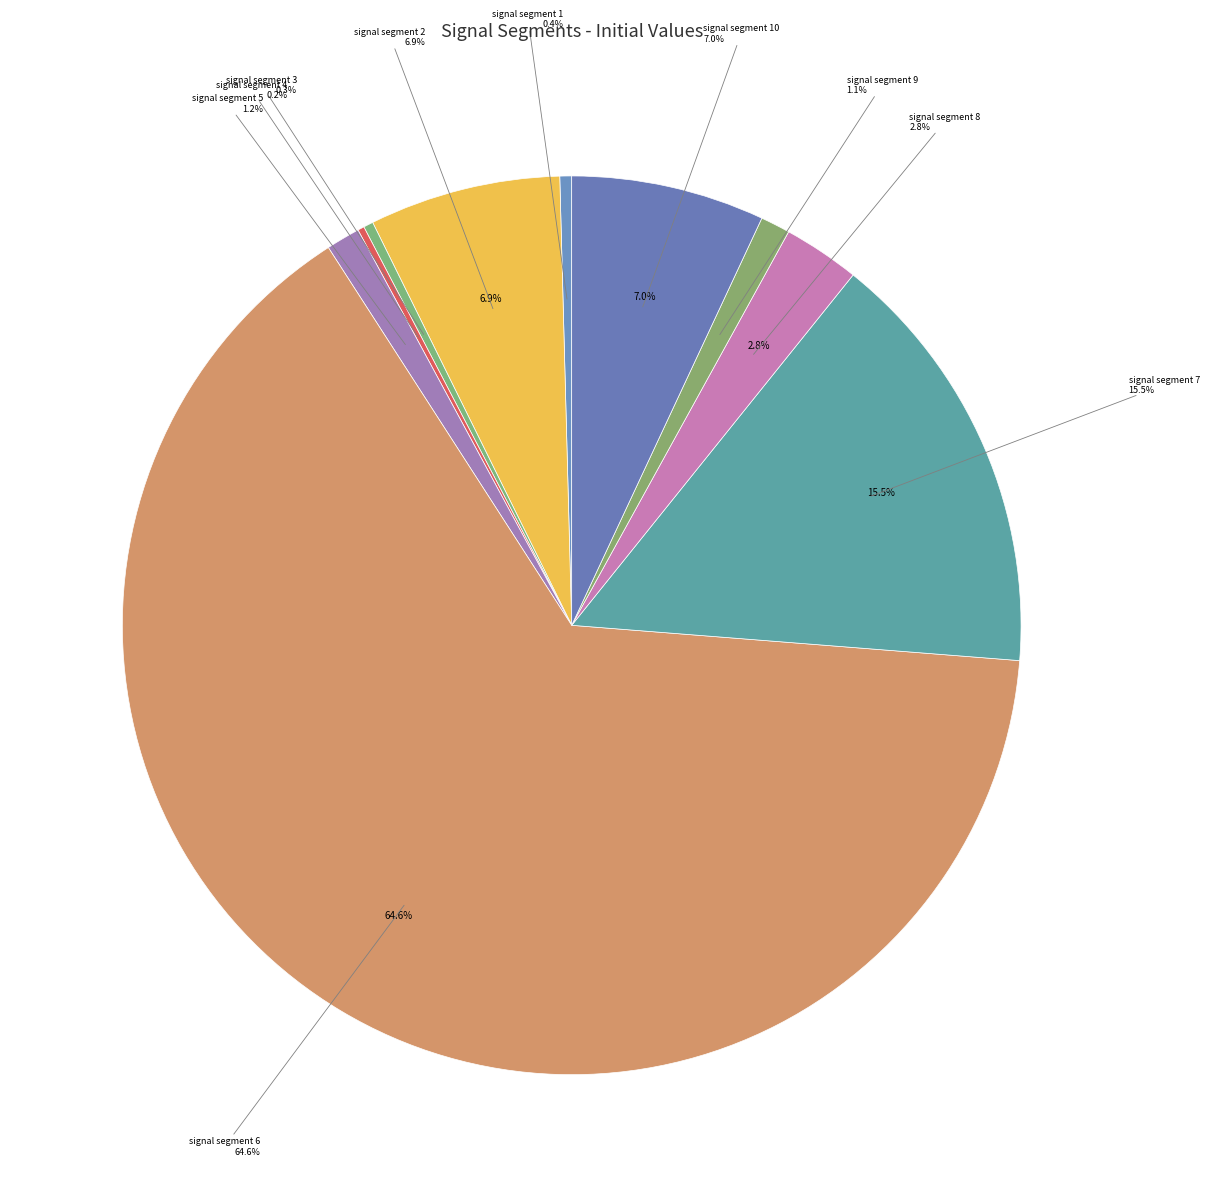

To the nearest percent, what is the difference between the signal segment 8 and signal segment 7 slice percentages?

13%